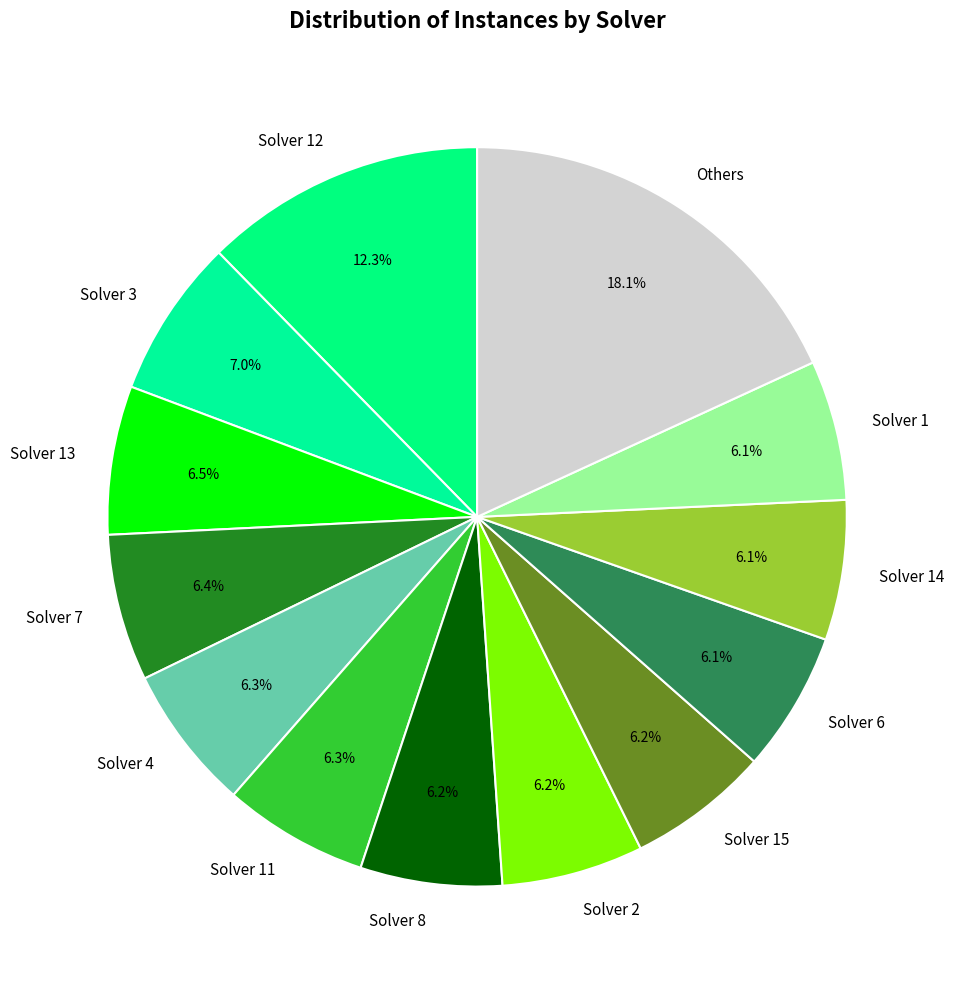

Approximately how many times larger is the value at Solver 8 compared to Solver 7?

1.0